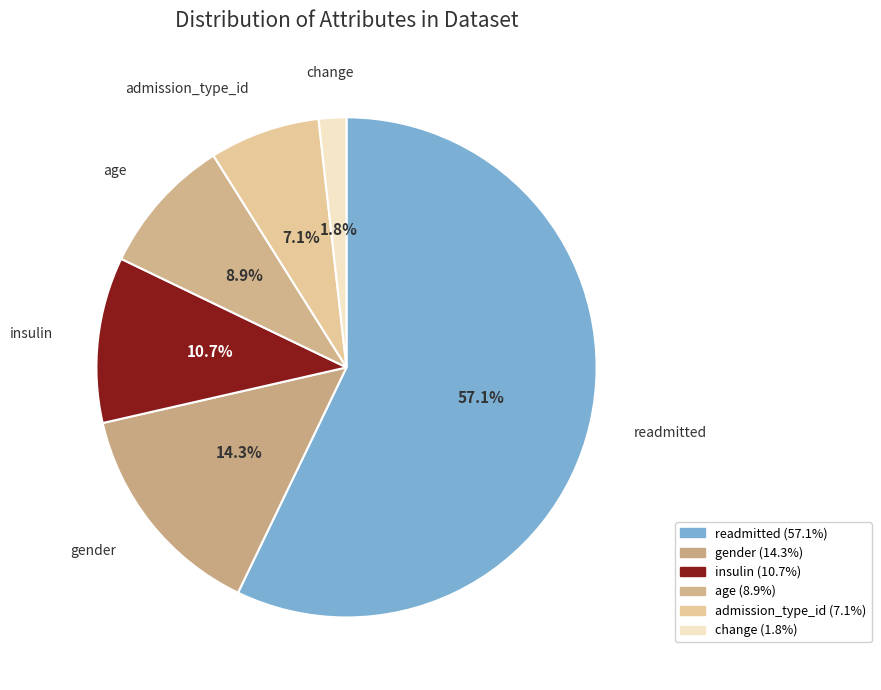

What is the ratio of the value at admission_type_id to the value at gender?

0.5